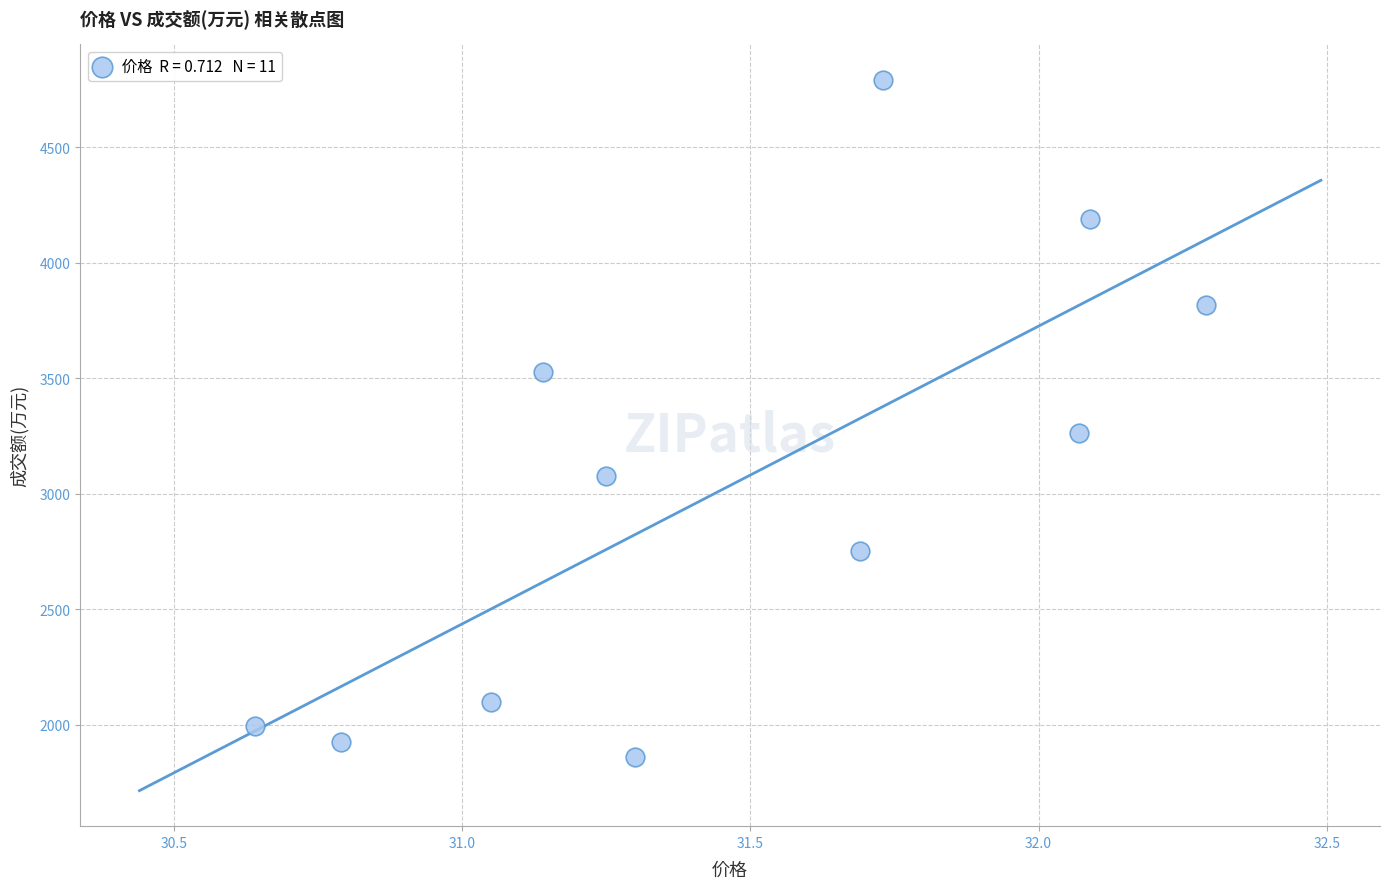

What Y value in the scatter plot is closest to 3326?

3264